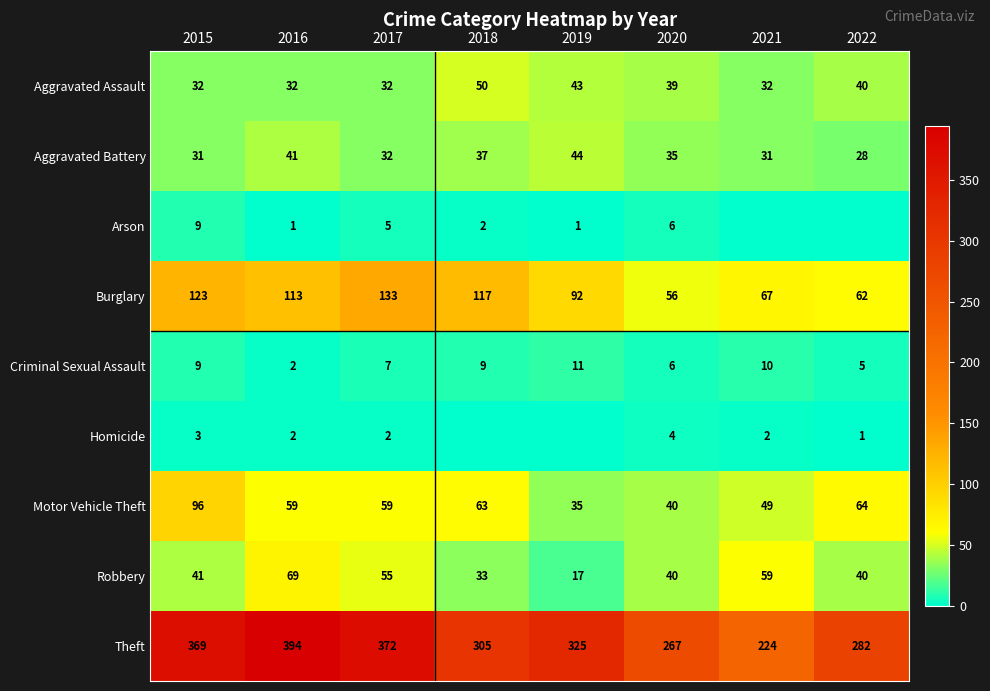

Is it true that Arson equals 5 at 2017?

True